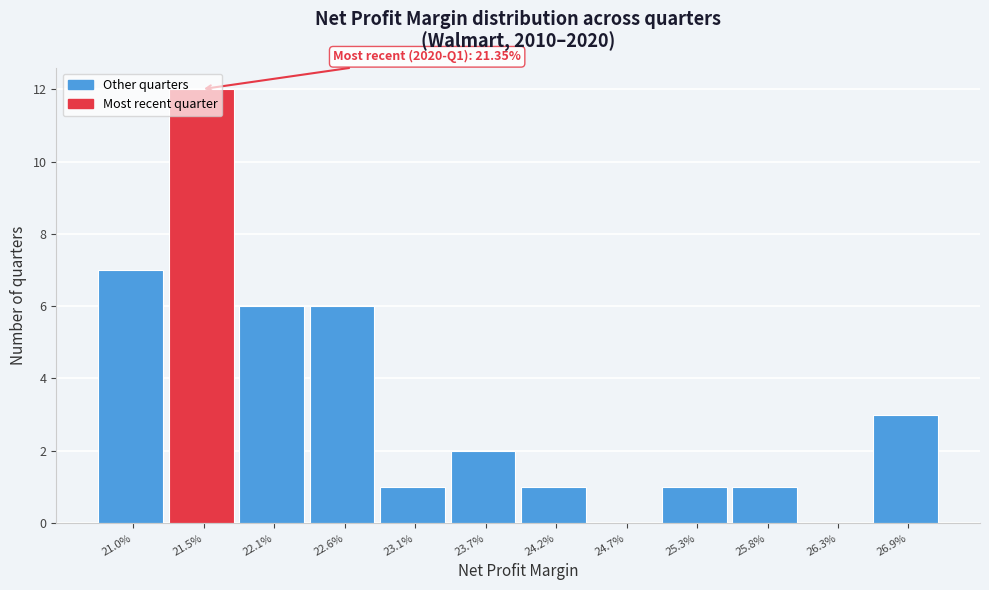

What is the maximum value shown in the chart?

12